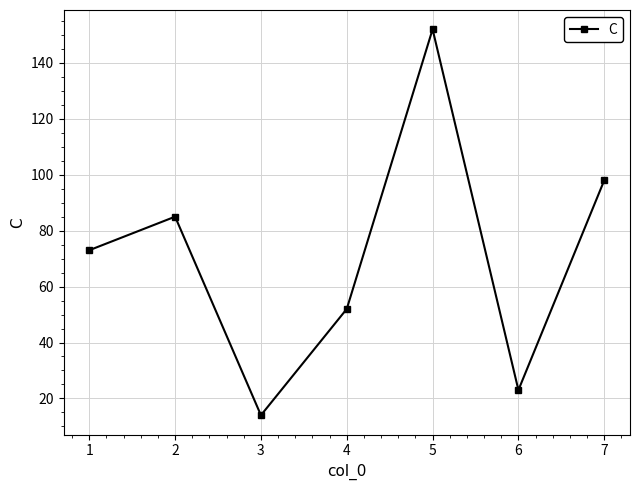

Reading left to right, extract all data points from this chart.

73	85	14	52	152	23	98